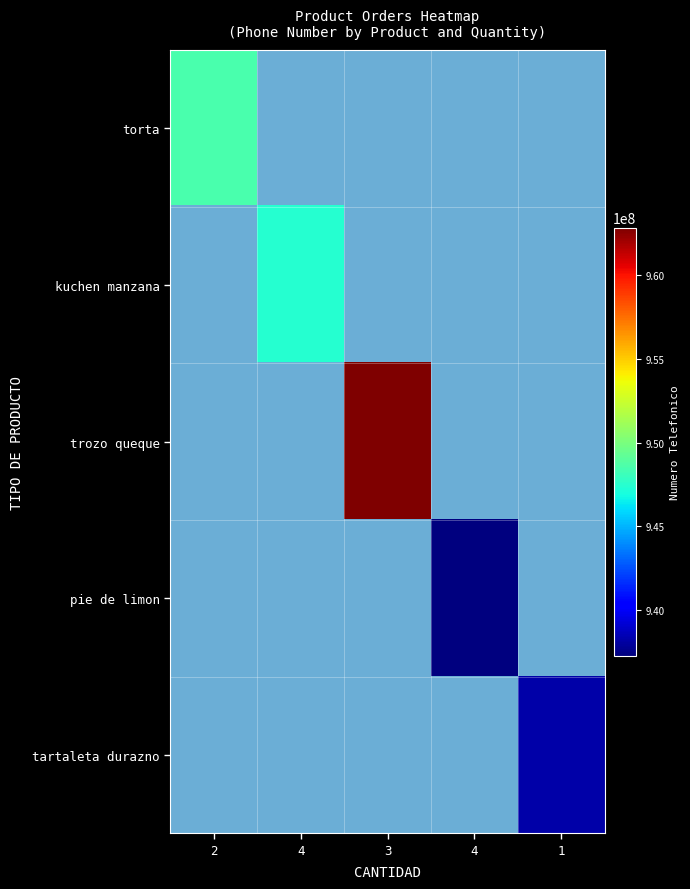

Which label corresponds to the smallest value in the chart?

4